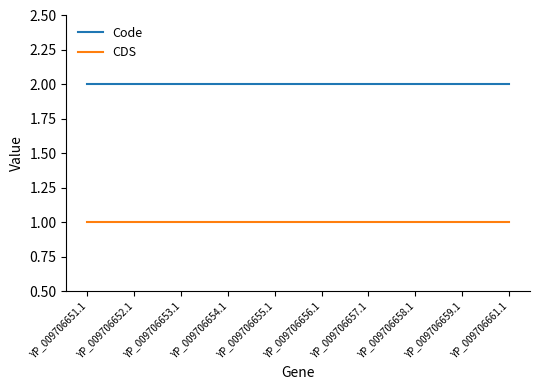

Reading left to right, what are all the values shown in this chart?

Code: 2	2	2	2	2	2	2	2	2	2
CDS: 1	1	1	1	1	1	1	1	1	1